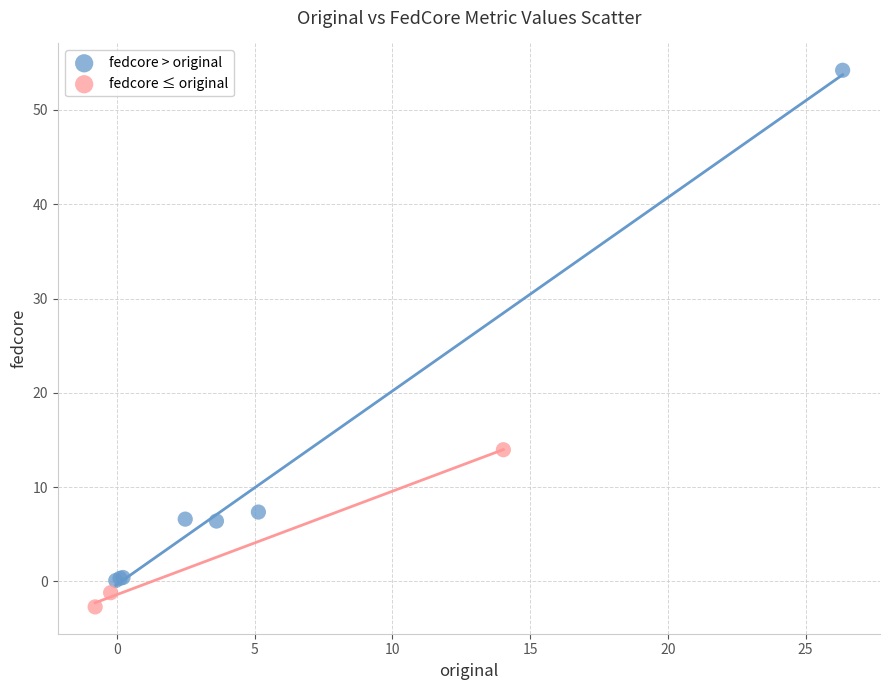

Which series contains the lowest Y value?

fedcore ≤ original